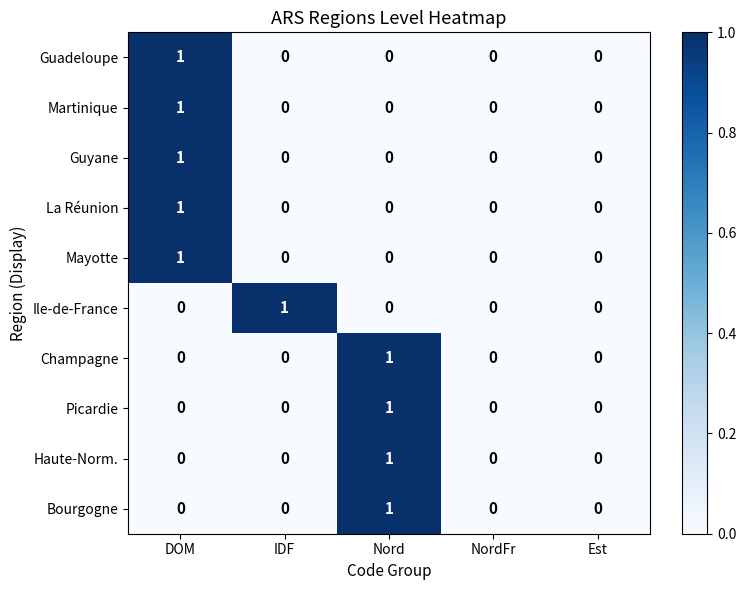

Which category has the highest value in the Mayotte series?

DOM